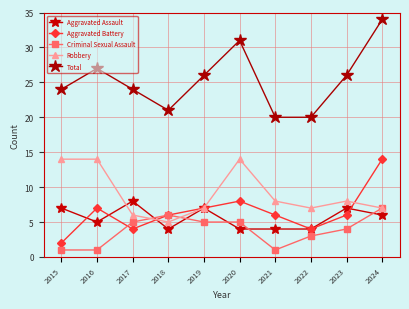

What is the minimum value for Criminal Sexual Assault?

1